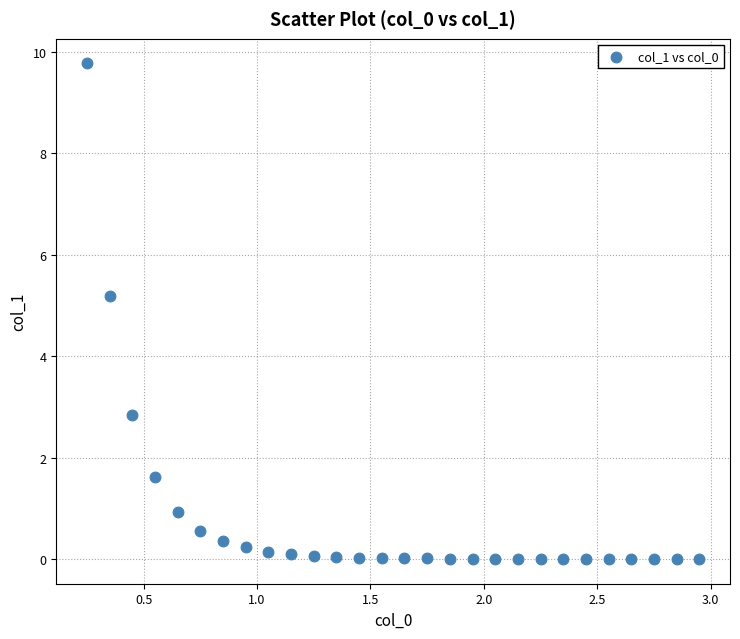

What is the range of Y values (max minus min)?

9.8